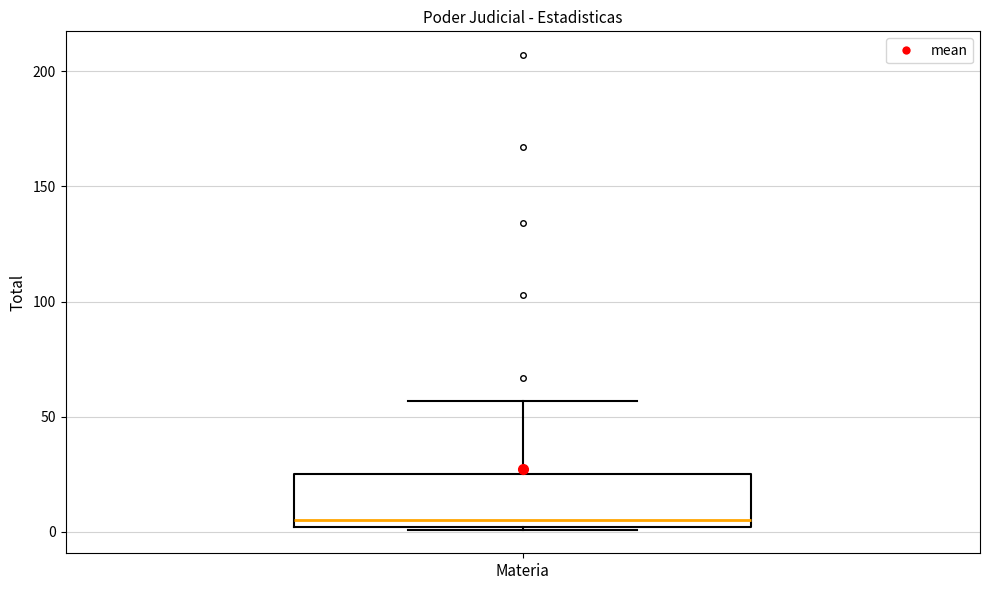

Where does the median line of the box for Materia sit on the y-axis? The values are not printed on the chart, so give them approximately, as read against the axis.

5